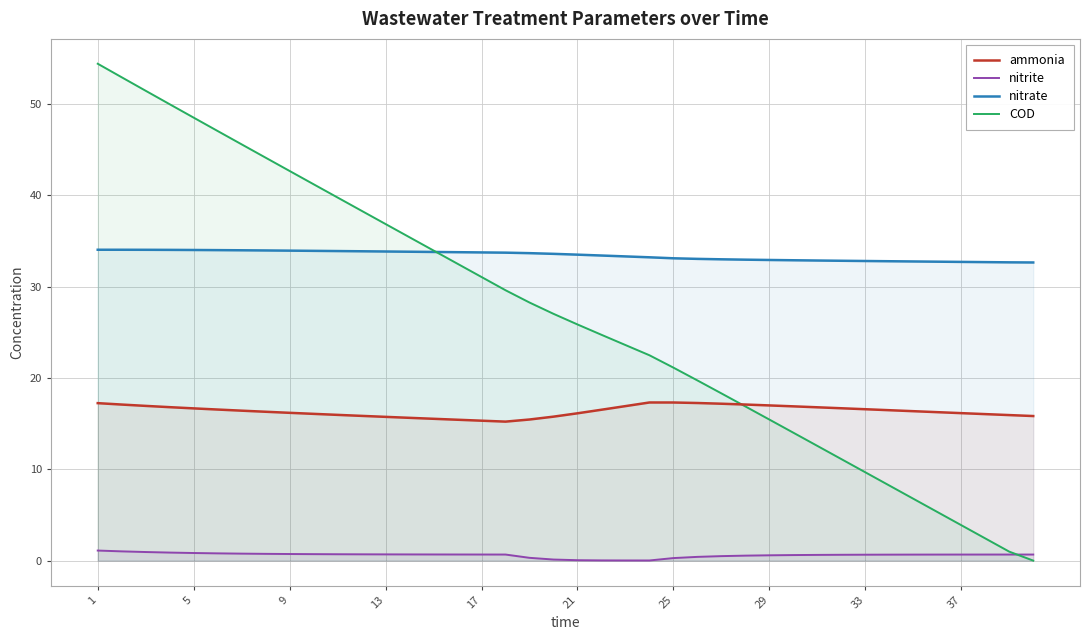

After their last crossing, which series has the higher values: COD or nitrite?

nitrite